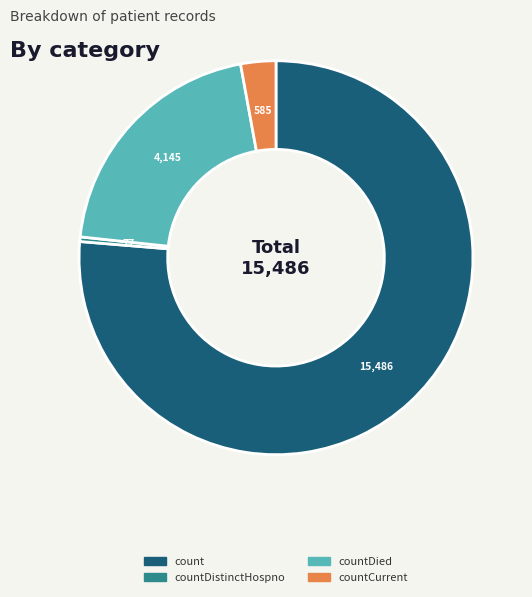

Which slice is the smallest?

countDistinctHospno